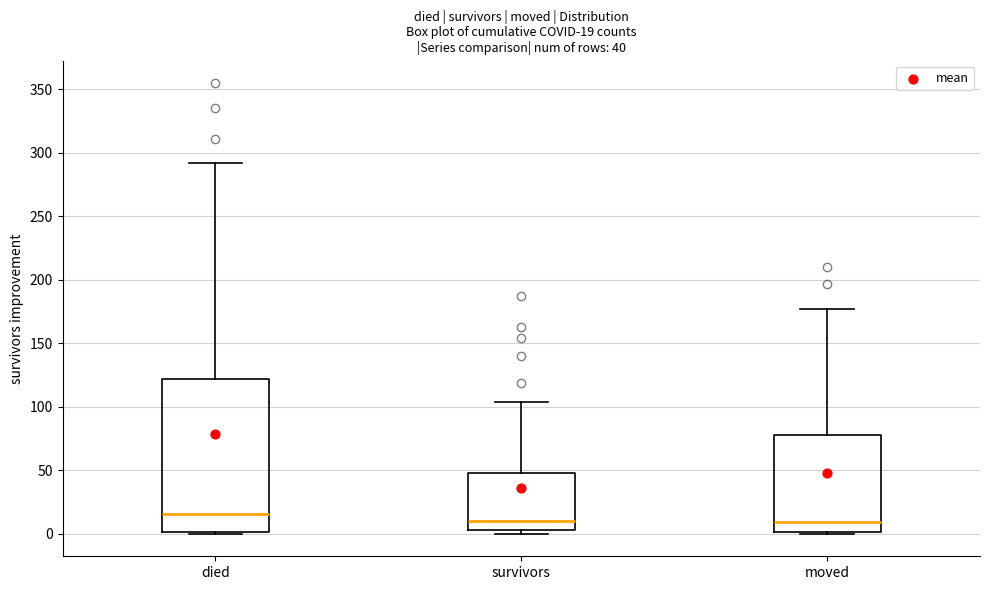

Which box is the tallest, from its lower edge to its upper edge?

died